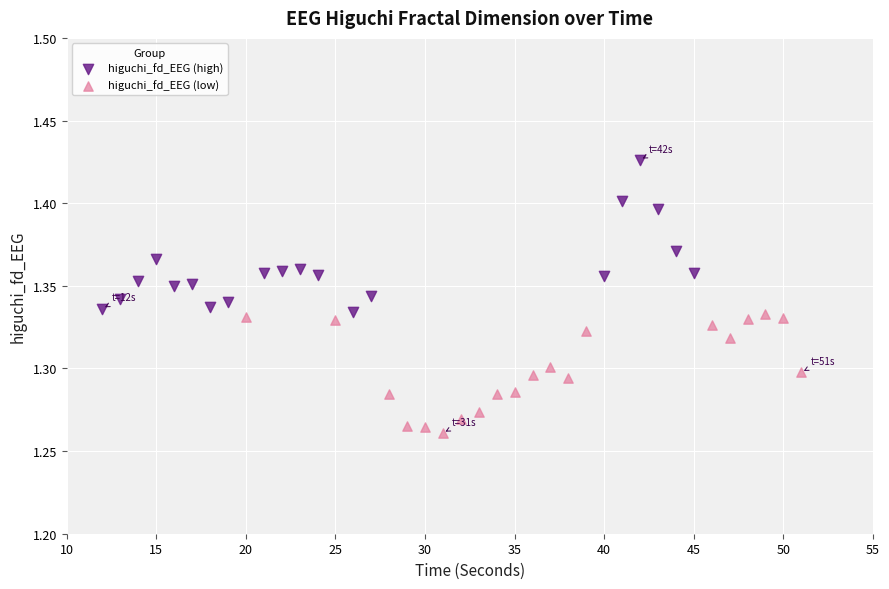

Which series contains the highest Y value?

higuchi_fd_EEG (high)